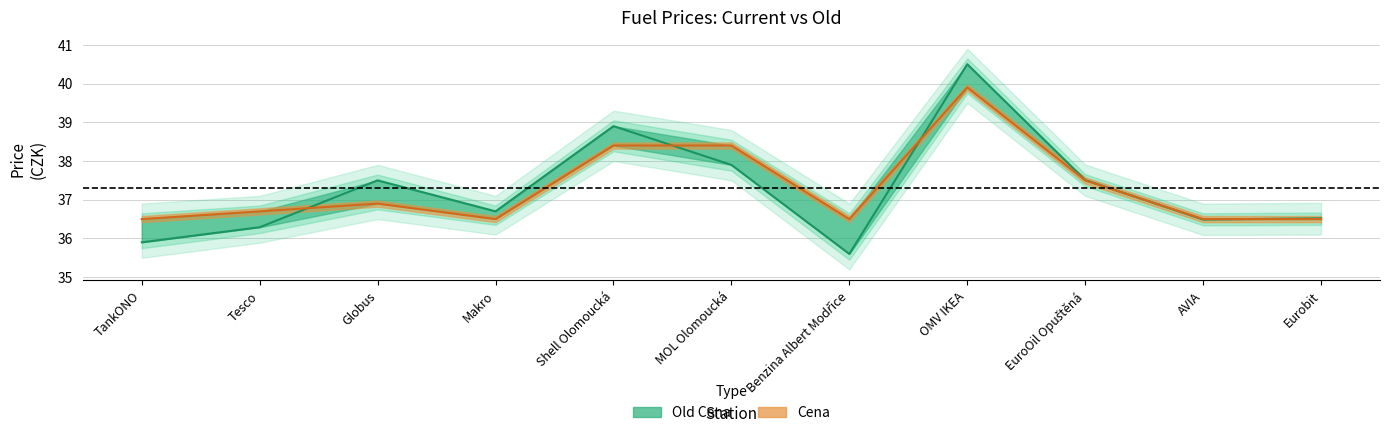

Read the Old Cena value at Benzina Albert Modřice.

35.6